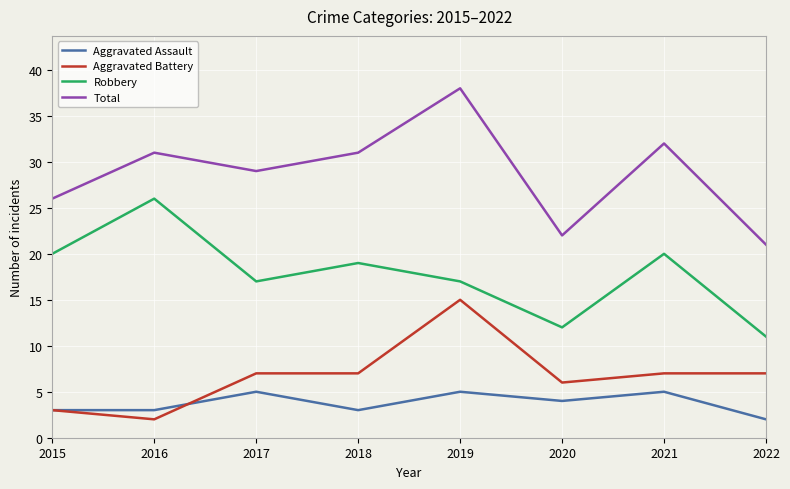

What is the minimum value shown in the chart?

2